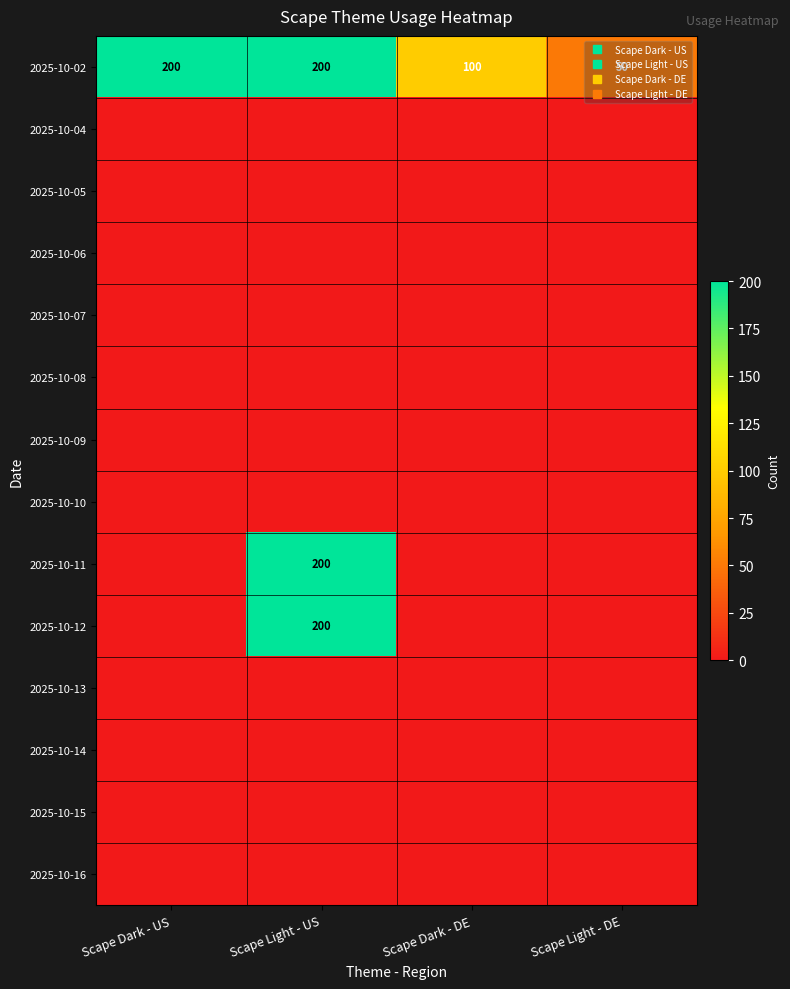

What is the difference between the 2025-10-11 values at Scape Light - US and Scape Dark - US?

200